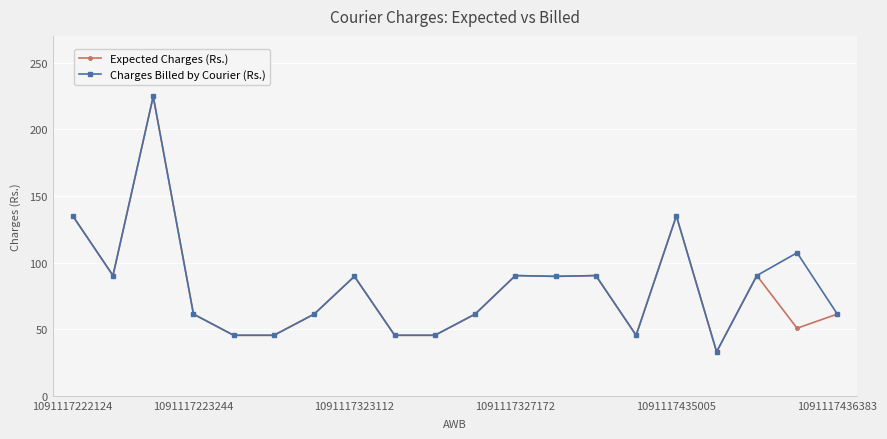

What is the maximum value shown in the chart?

224.6